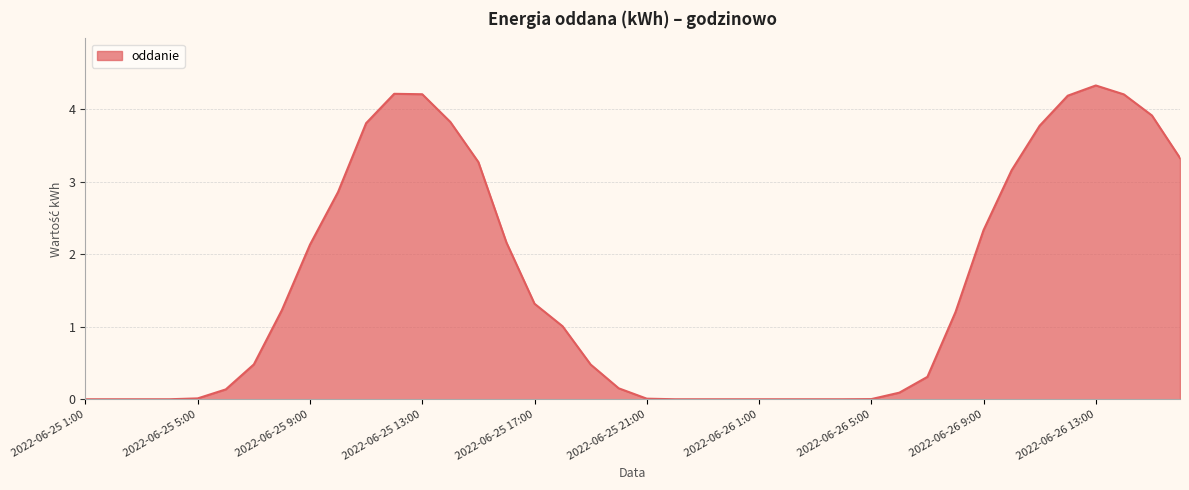

What is the difference between the maximum and minimum values?

4.3